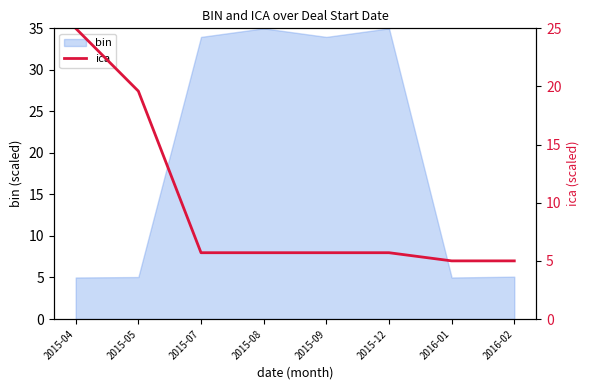

Between 2015-12 and 2016-02, which is larger?

2015-12